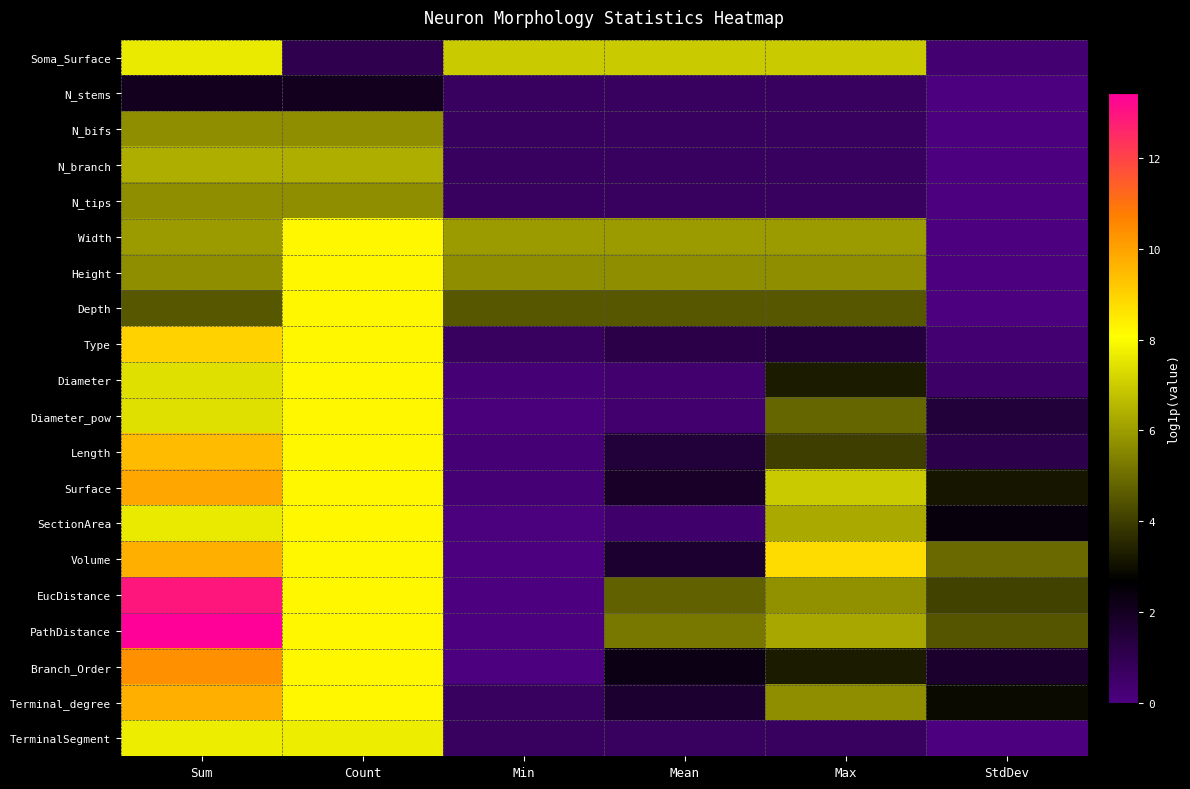

Between Count and Min, which is larger?

Min